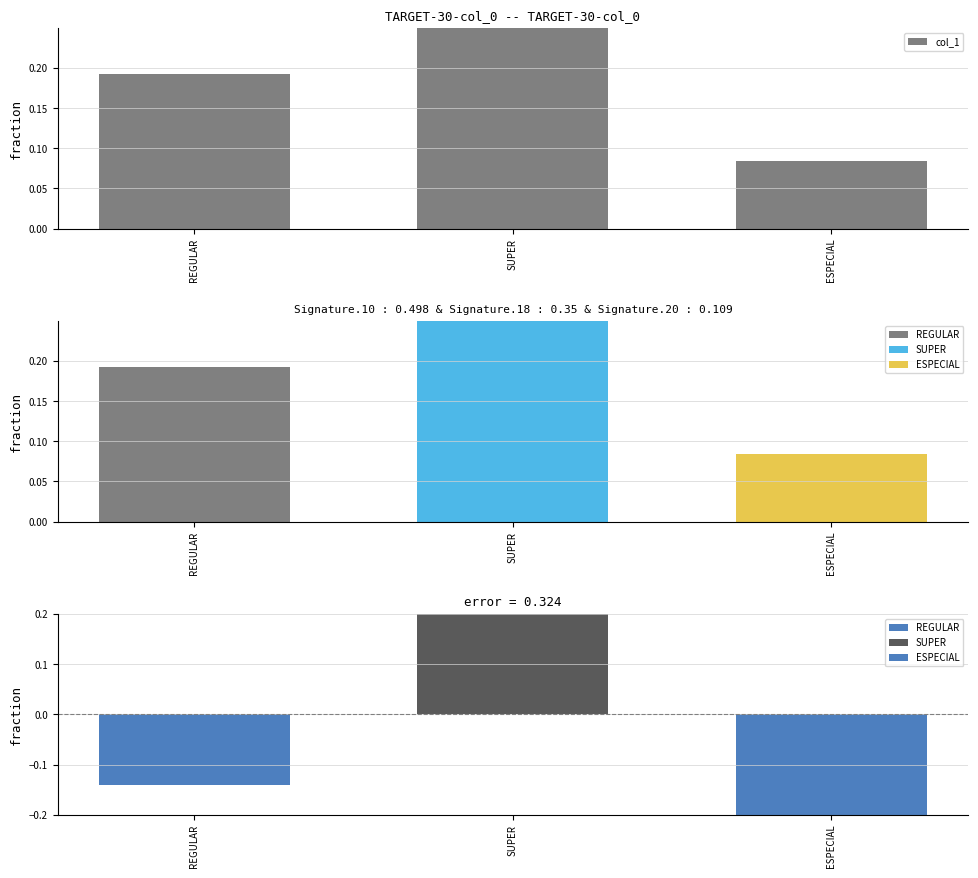

List the labels in order of value, largest first.

SUPER, REGULAR, ESPECIAL